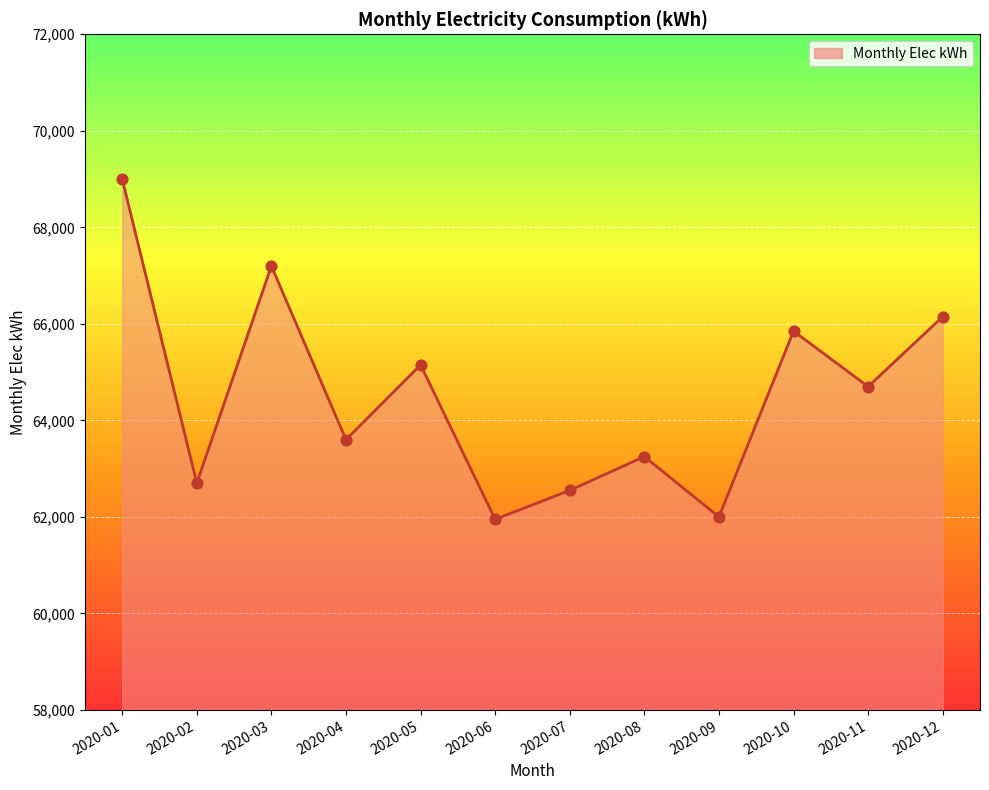

What is the change in value from 2020-01 to 2020-06?

-7050